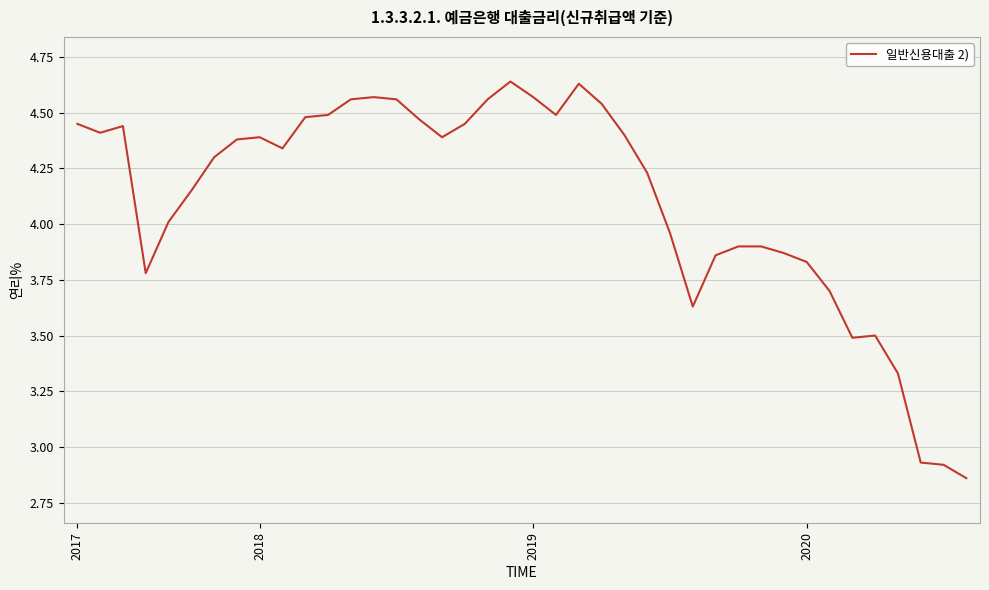

What is the difference between the maximum and minimum values?

1.8